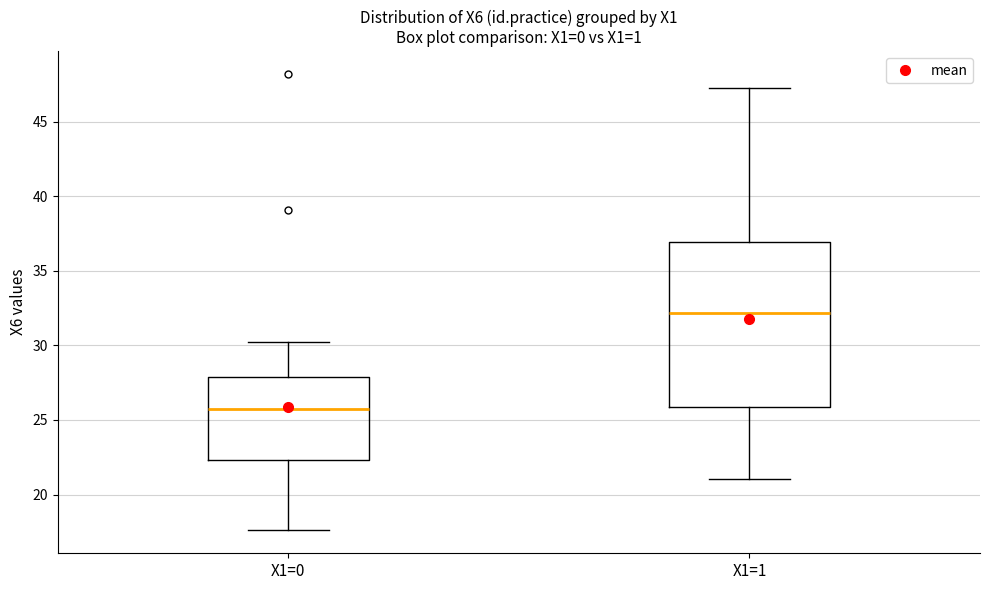

Which box is the tallest, from its lower edge to its upper edge?

X1=1